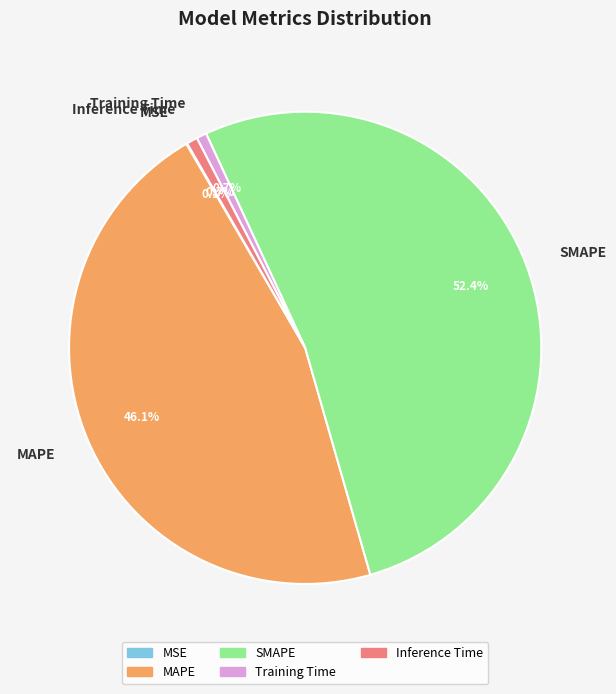

To the nearest percent, what percentage of the pie is SMAPE?

52%